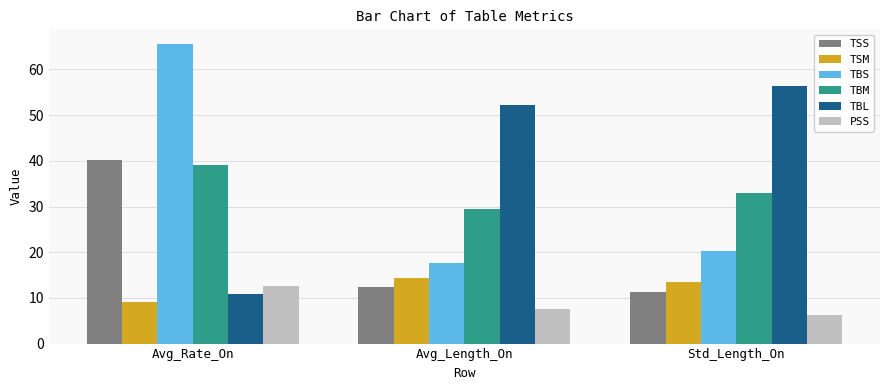

What is the difference between the maximum and second lowest values in the TBL series?

4.1